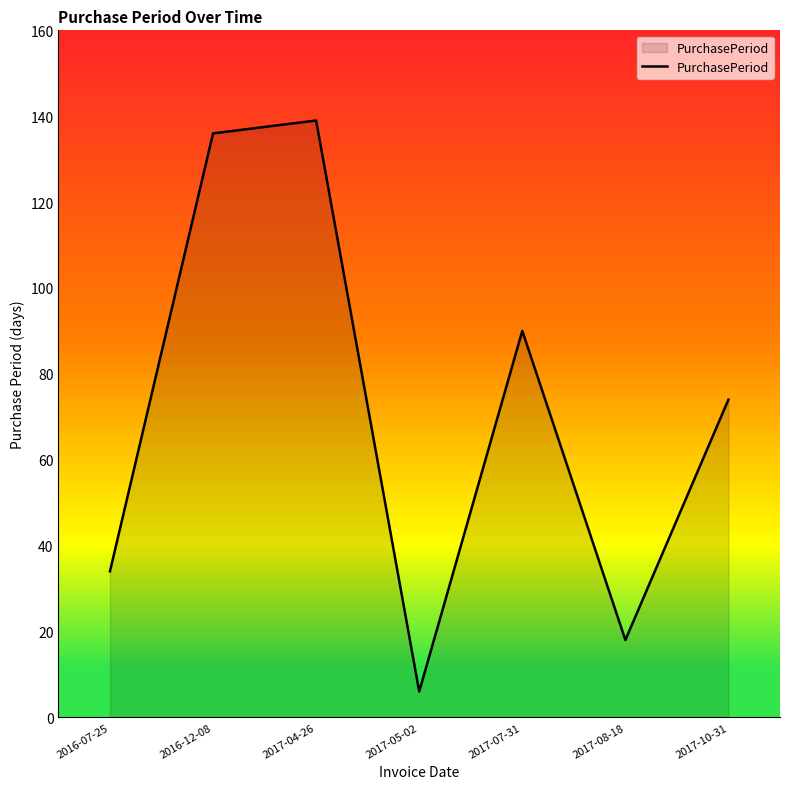

How many values are below 74?

3